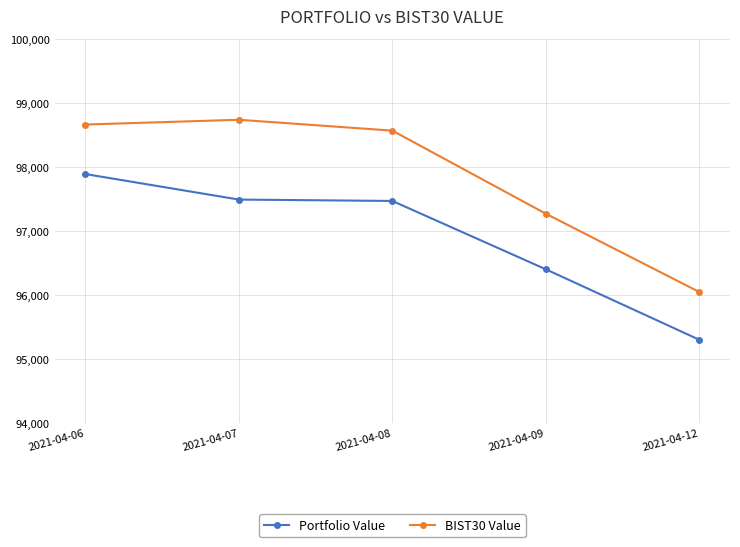

How many lines are shown in the chart?

2